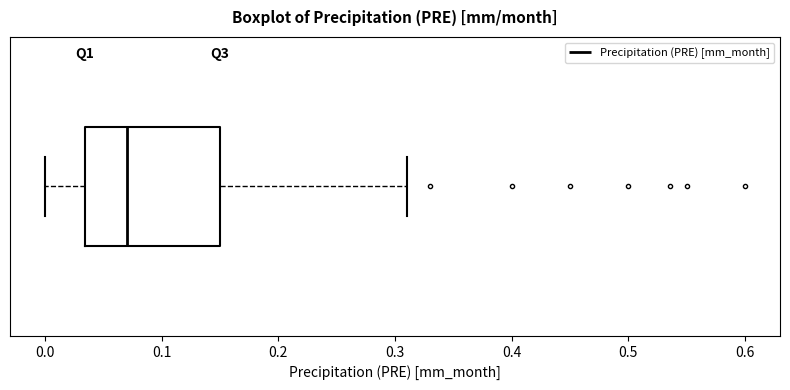

Transcribe this box plot: give where the median line is, the range the box spans, and where the two whiskers end, as read against the x-axis. The values are not printed on the chart, so give them approximately, as read against the axis.

median 0.07, box 0.03 to 0.15, whiskers 0.00 to 0.31